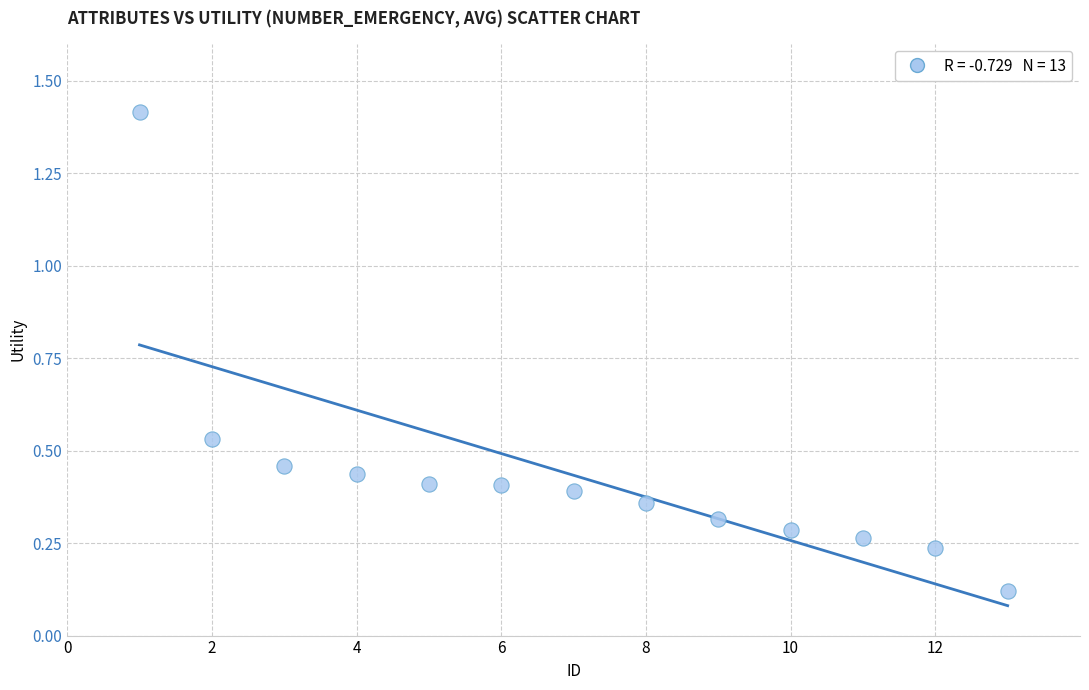

What is the range of X values (max minus min)?

12.0